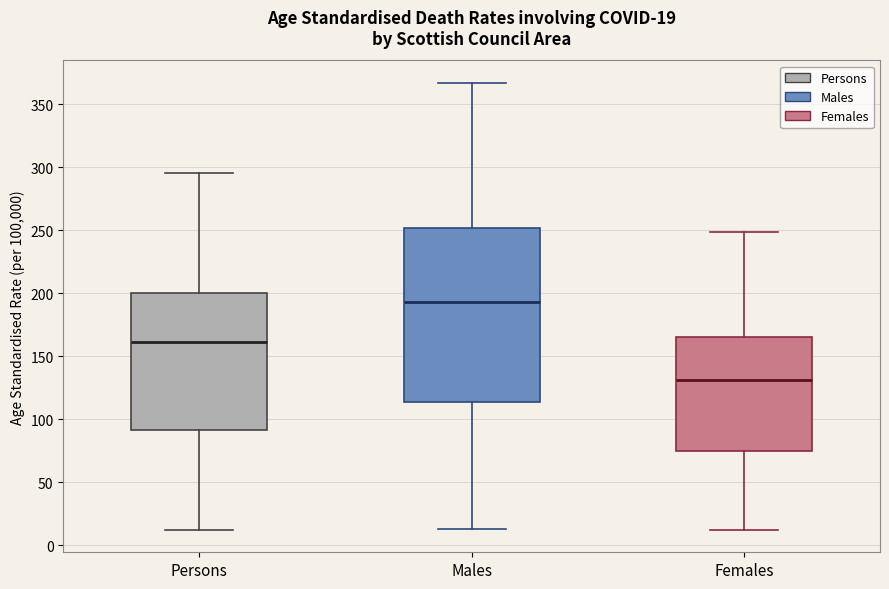

Which box's median line is the highest?

Males